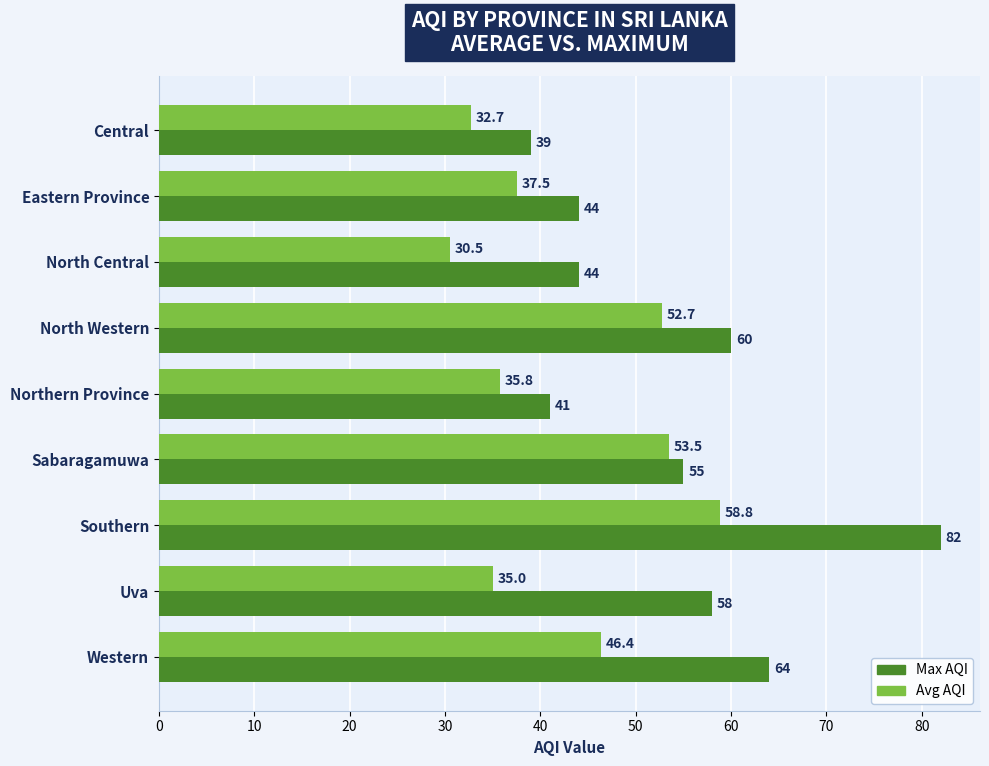

The Avg AQI series shows 52.7 at North Western. True or false?

True